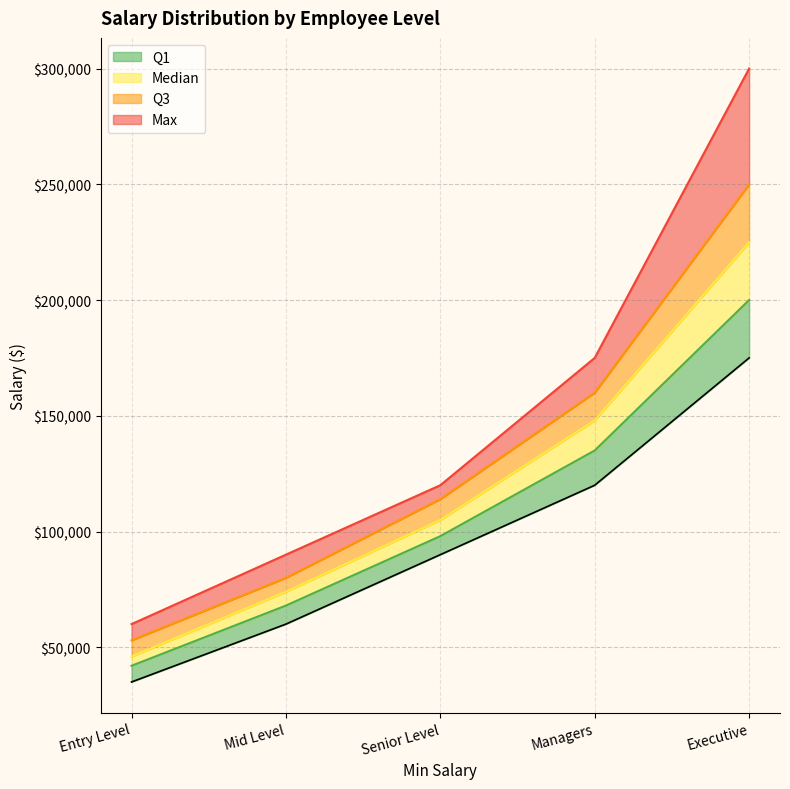

Which series has the largest total across all categories?

Max